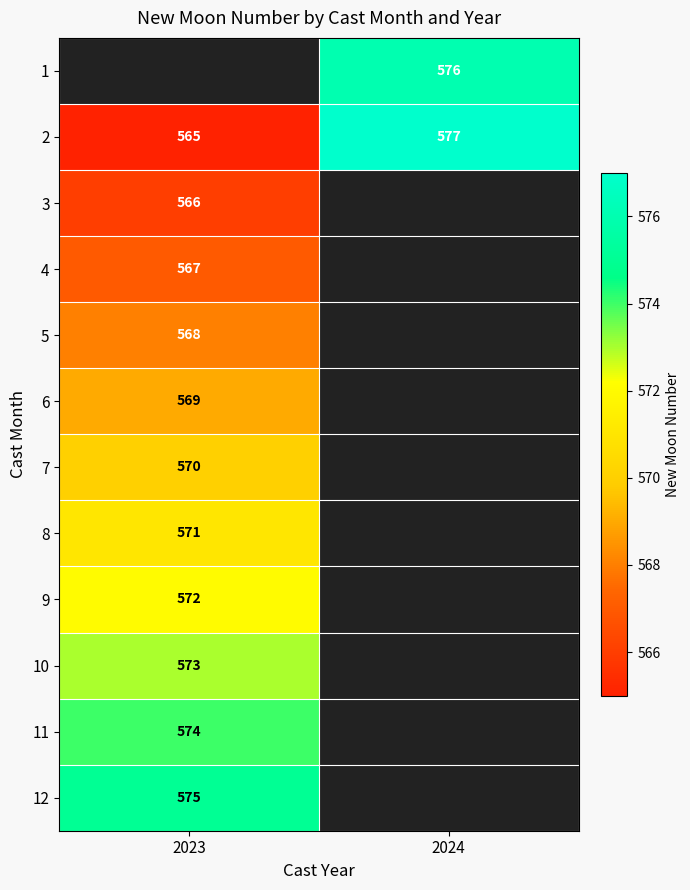

True or false: 12 has a value of 384 at 2023.

False